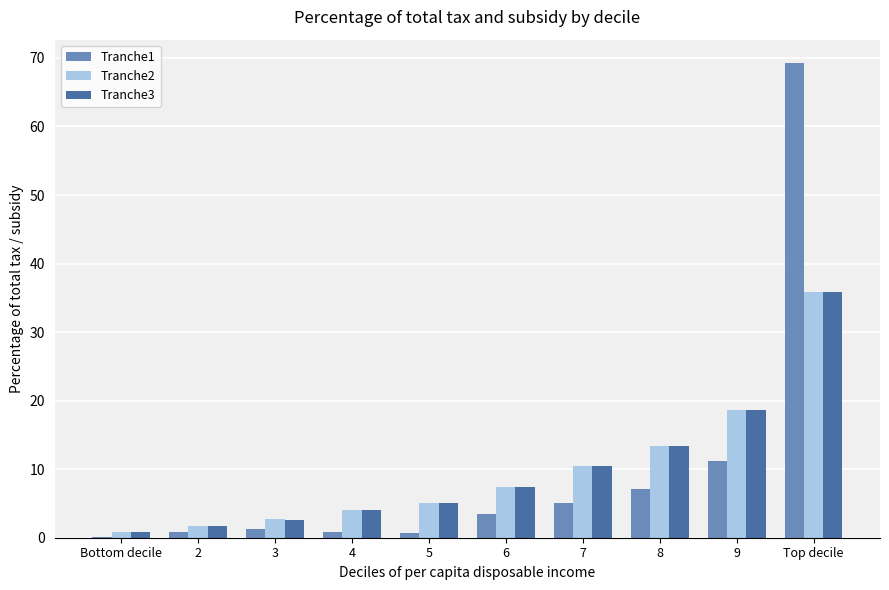

True or false: Tranche1 has a value of 19.0 at 9.

False